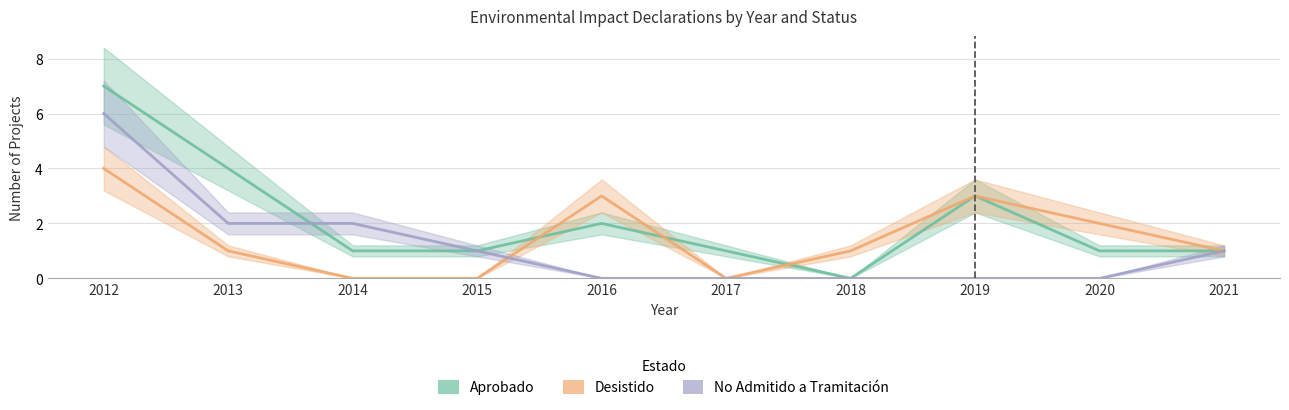

What value does the Desistido series have at 2012?

4